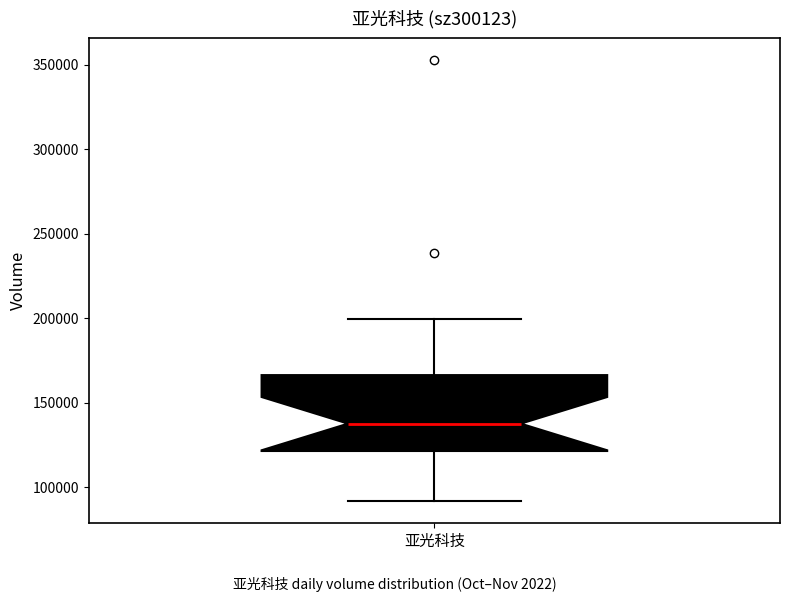

Where does the upper whisker of the box for 亚光科技 end on the y-axis? The values are not printed on the chart, so give them approximately, as read against the axis.

200000